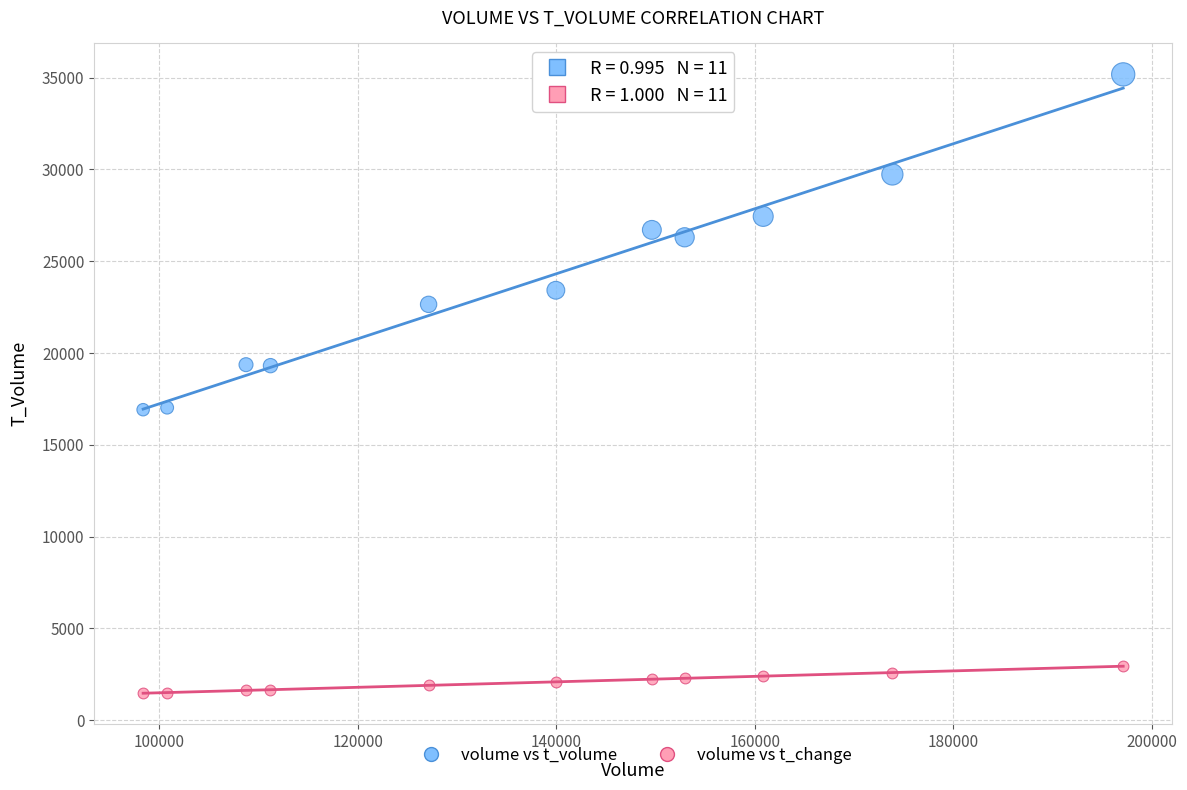

Across all data points, what is the range of Y values (max minus min)?

33710